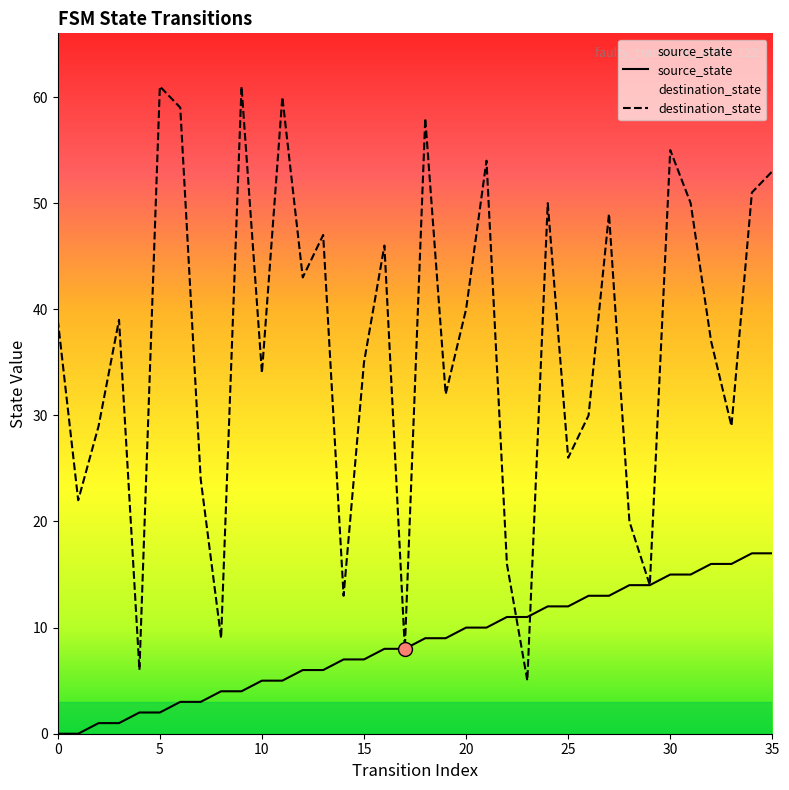

How many values in the destination_state series are below 39?

18